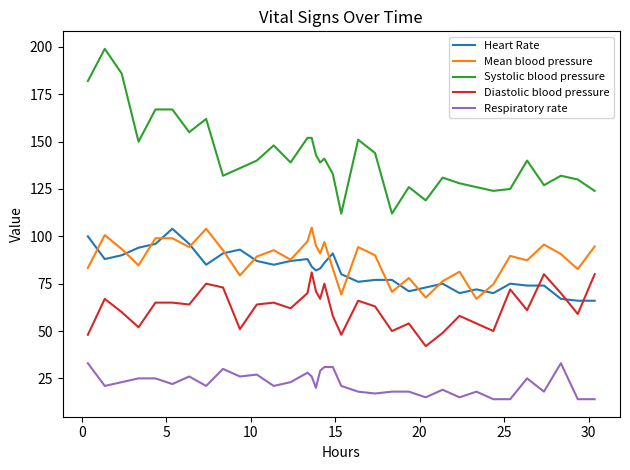

True or false: Heart Rate and Mean blood pressure cross at least once.

True